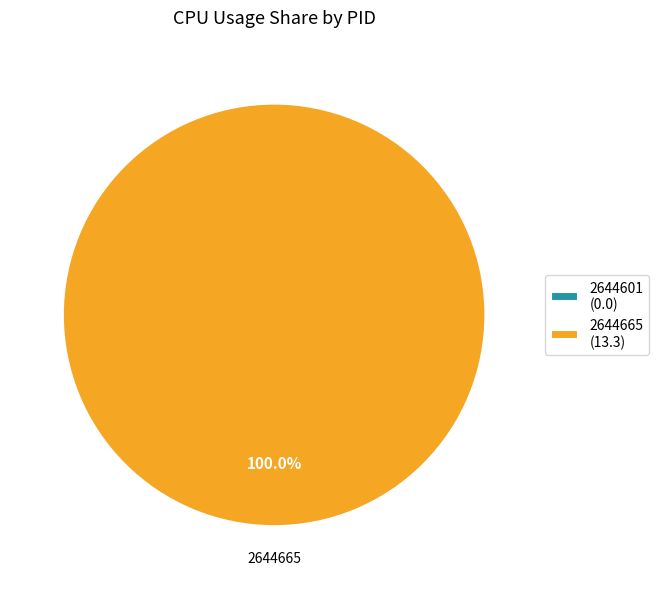

What is the largest slice in the pie chart?

2644665